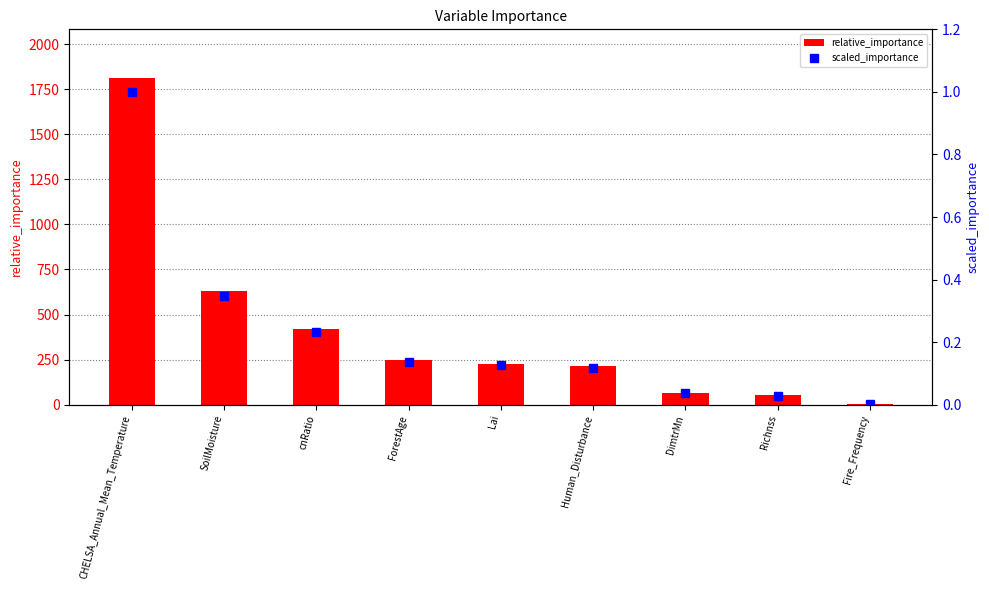

True or false: relative_importance has a value of 420.6 at cnRatio.

True